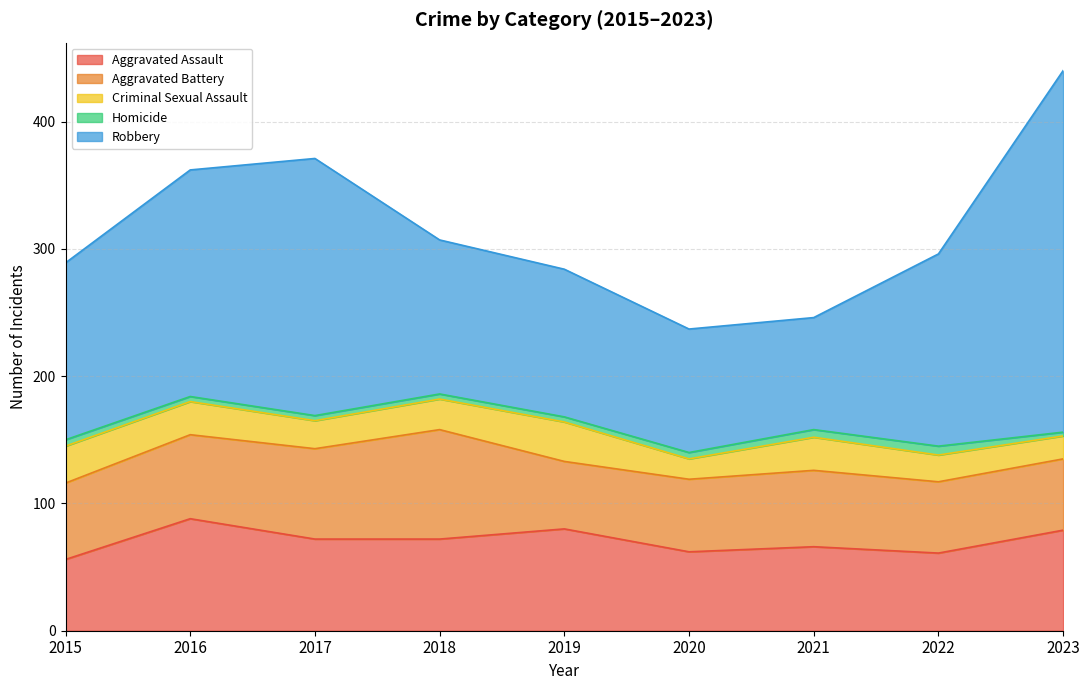

At which label does Aggravated Assault first exceed 72?

2016